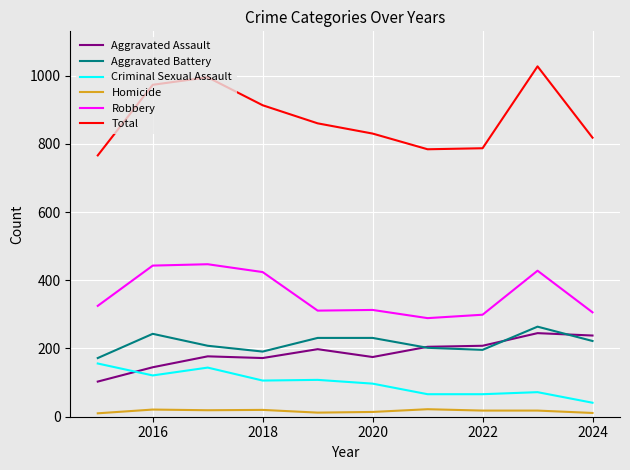

Which series has the largest range (max minus min)?

Total